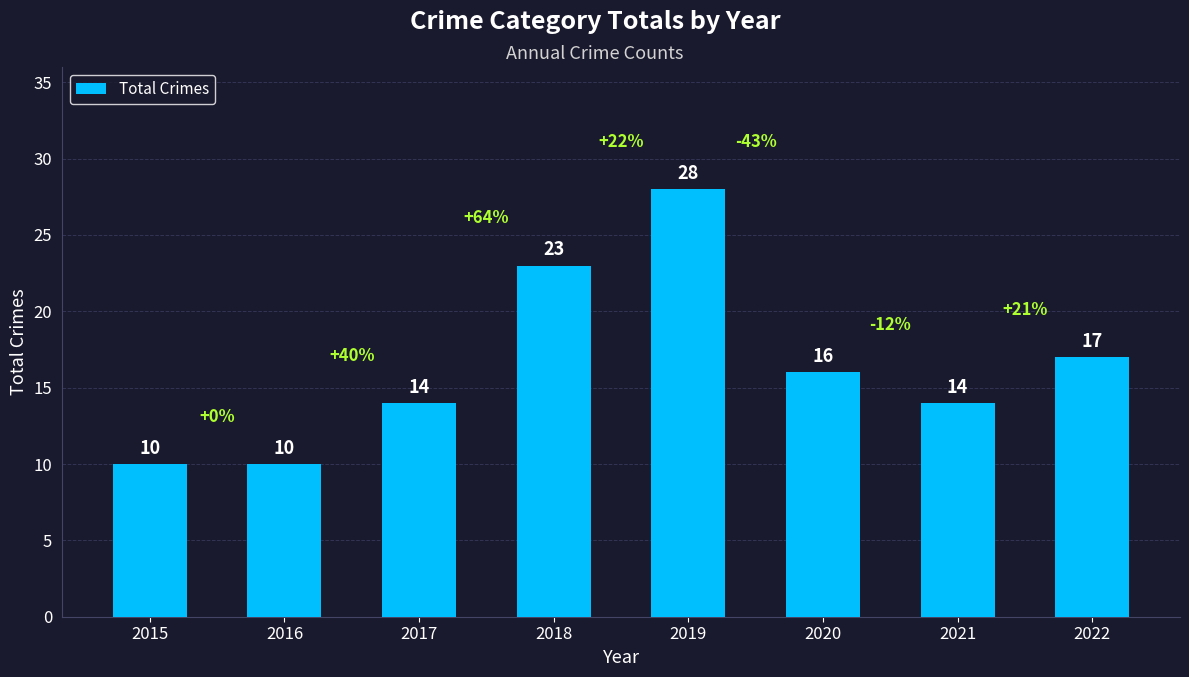

Is it true that the value at 2020 is 4?

False